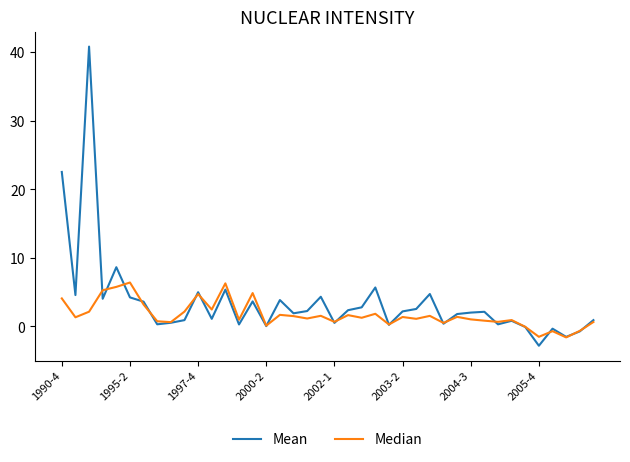

List the series in order of their peak value, lowest first.

Median, Mean